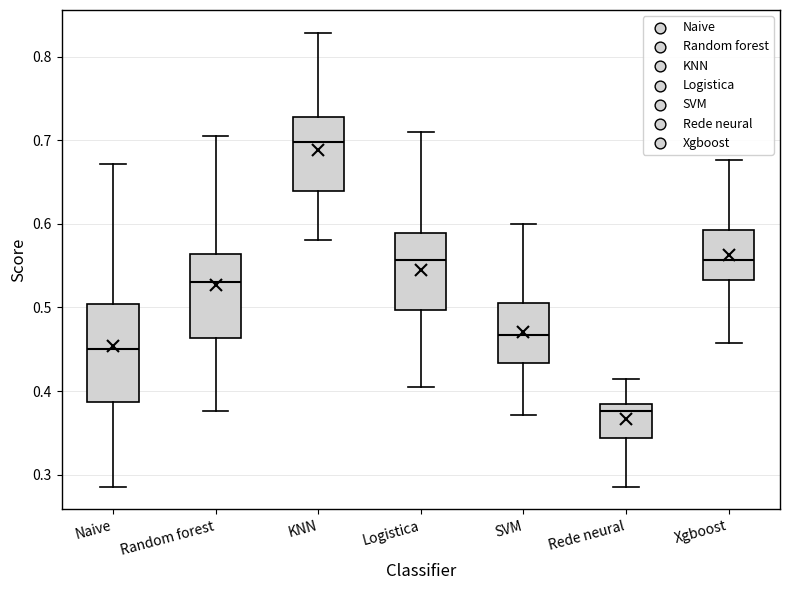

Comparing the boxes themselves (not the whiskers), which one is the tallest?

Naive